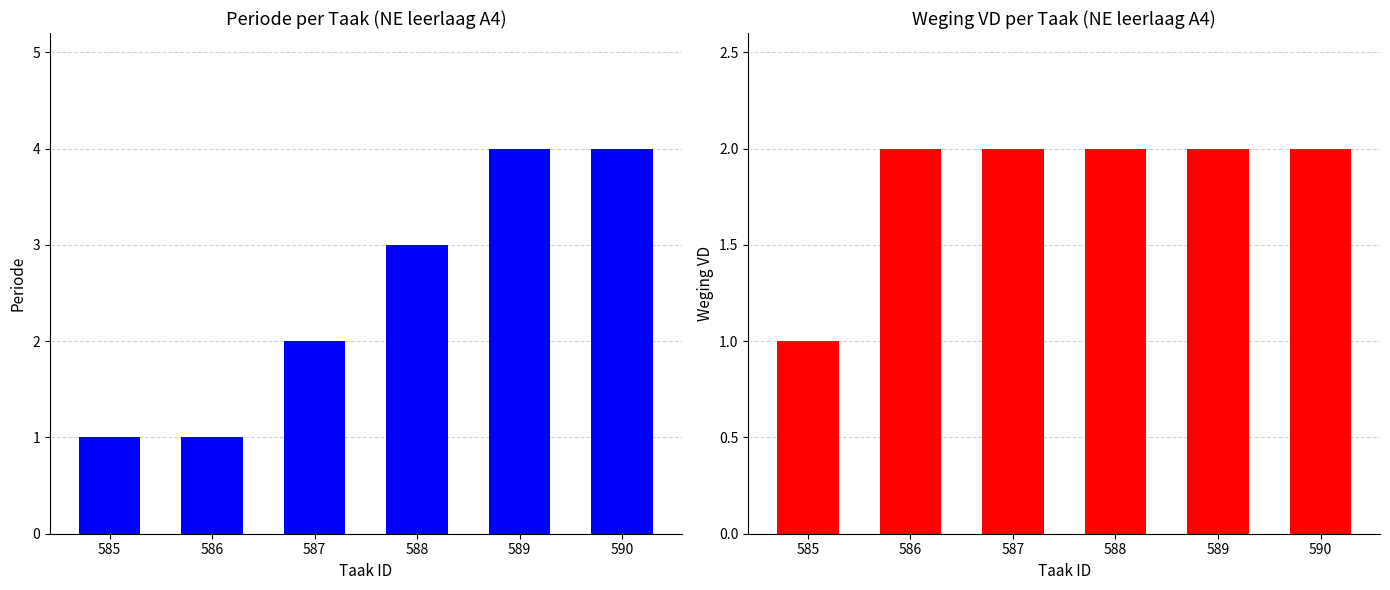

At which category is the sum across all series the highest?

589